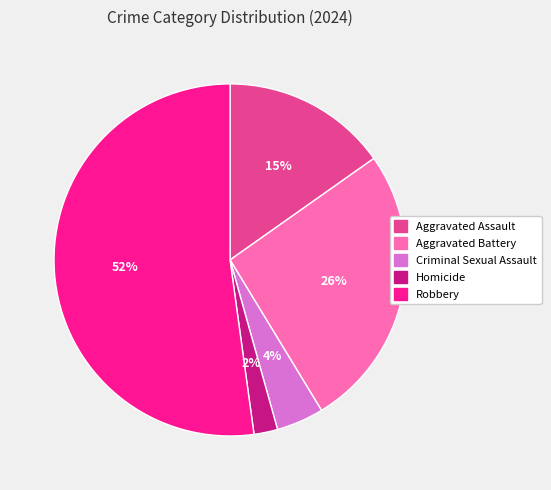

Count the number of slices in the pie.

5